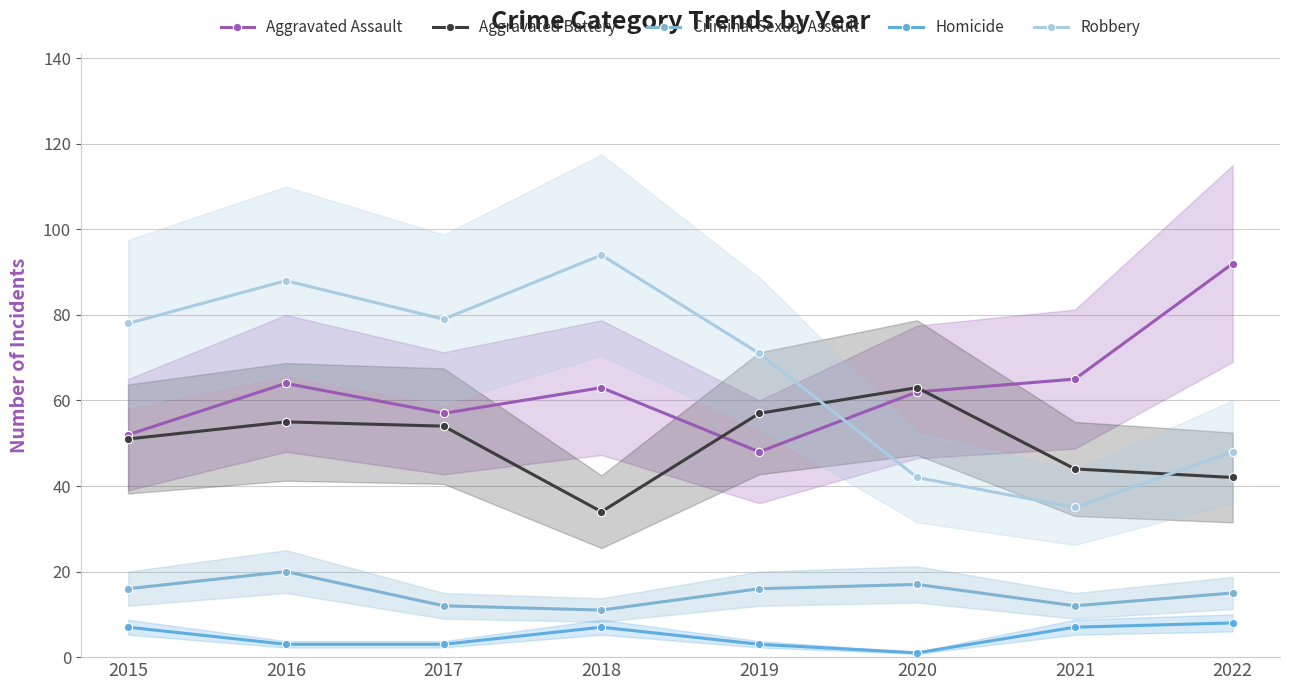

What is the greatest value displayed?

94